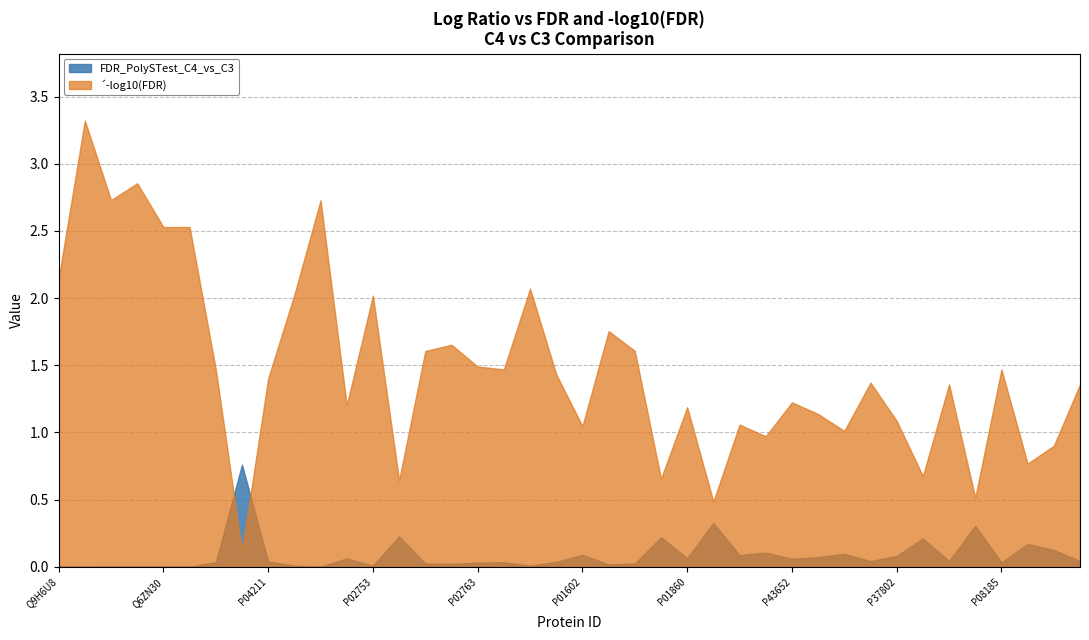

At which category is the sum across all series the highest?

I47175